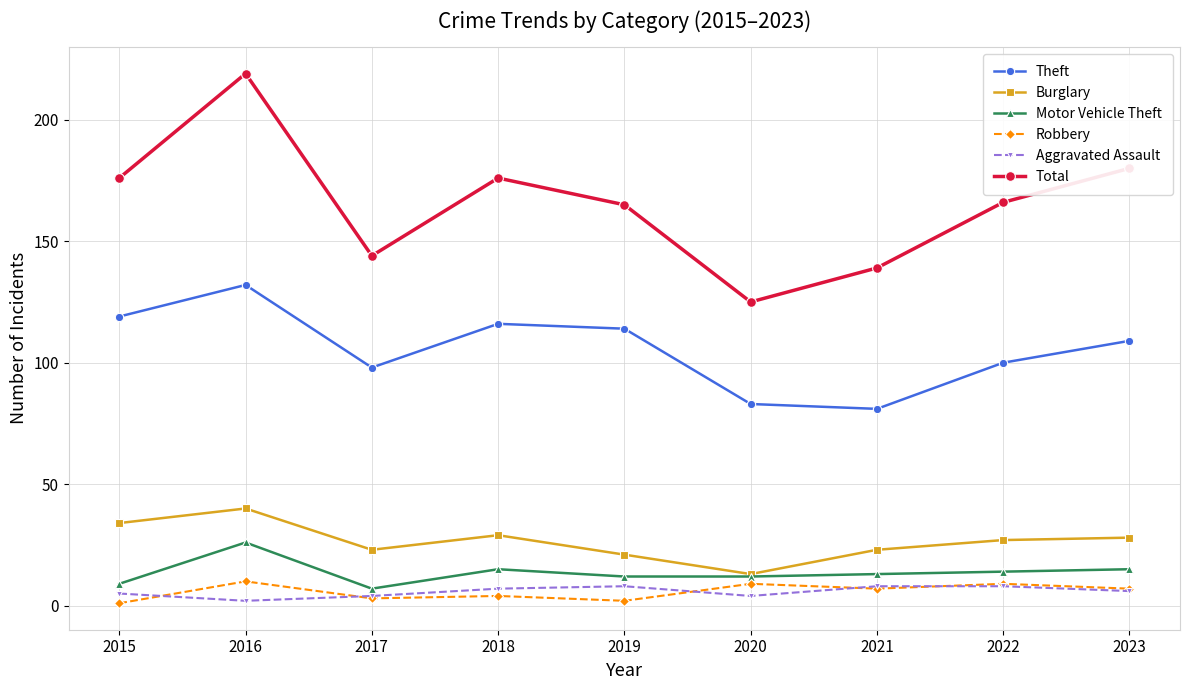

Which category has the lowest value in the Total series?

2020